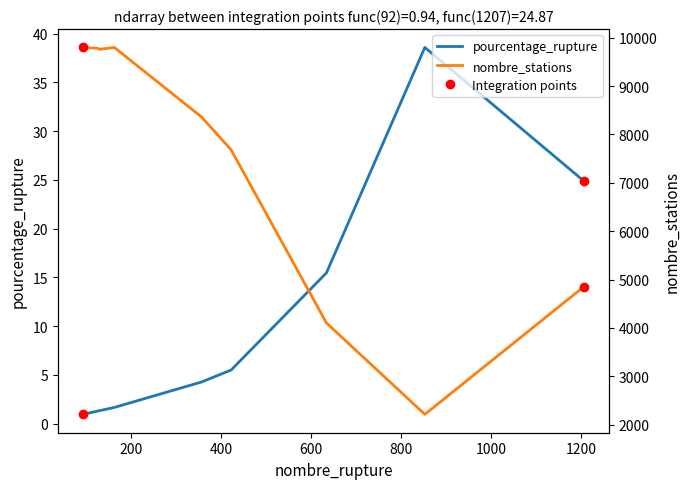

Which series has the widest spread of Y values?

nombre_stations